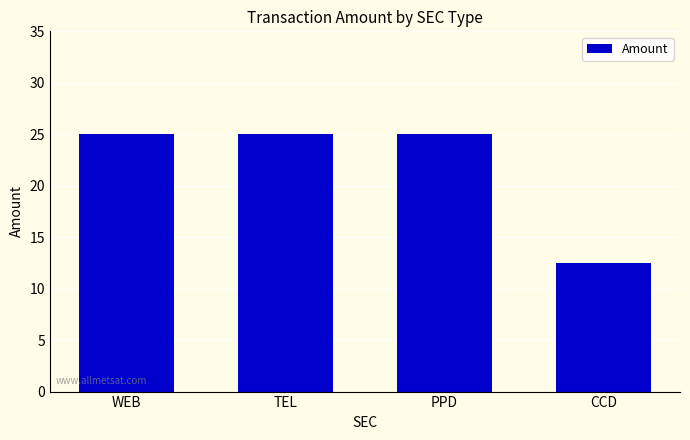

Approximately how many times larger is the value at PPD compared to TEL?

1.0